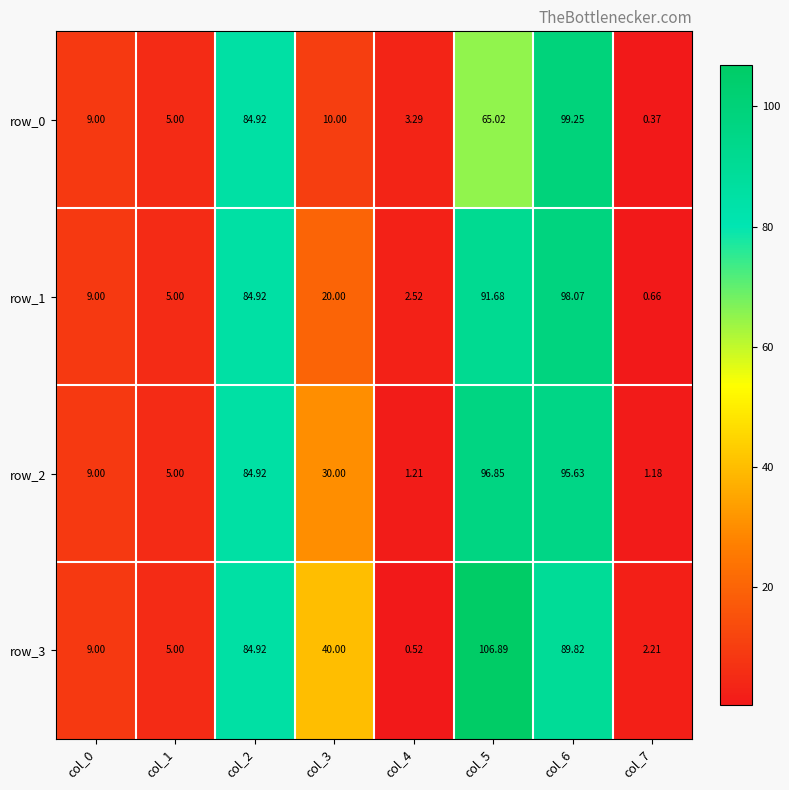

What is the difference between the highest and lowest values at col_5?

41.9